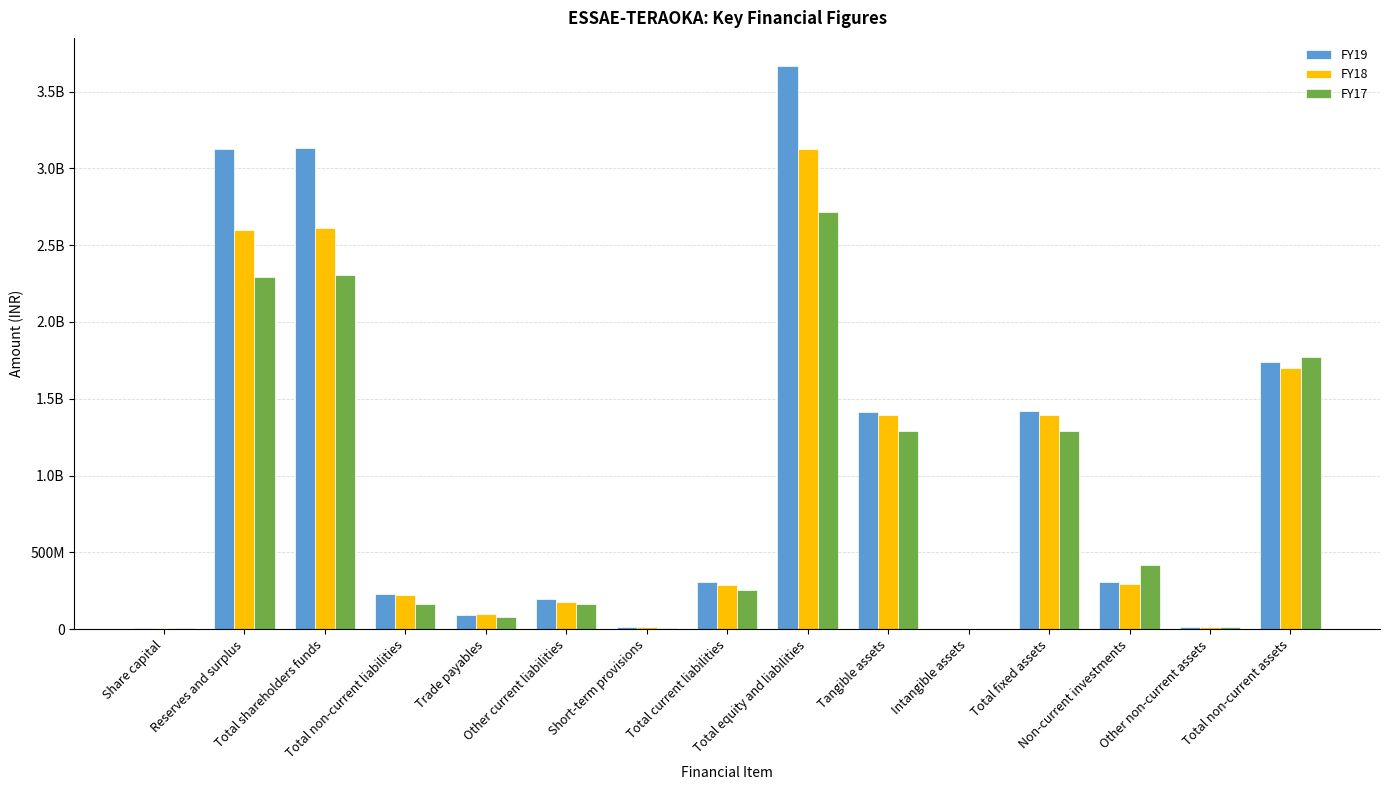

The FY17 series shows 557209562 at Total shareholders funds. True or false?

False